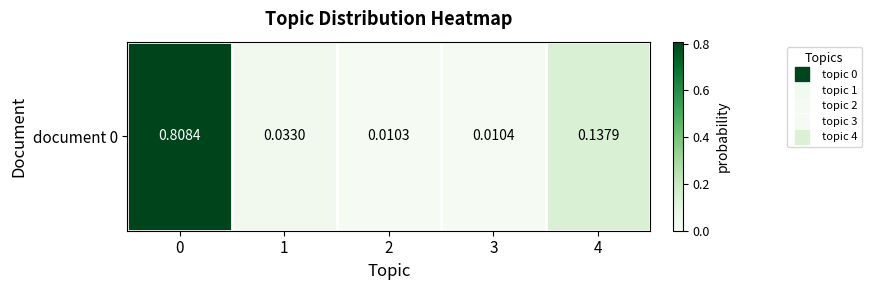

True or false: the data shows 0.0 at 3.

True